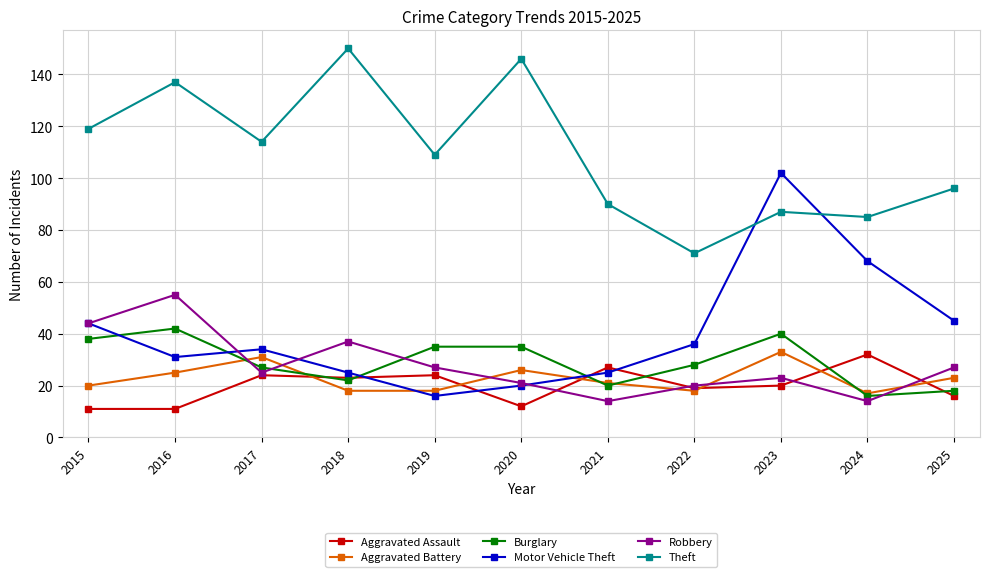

Which series has the largest range (max minus min)?

Motor Vehicle Theft